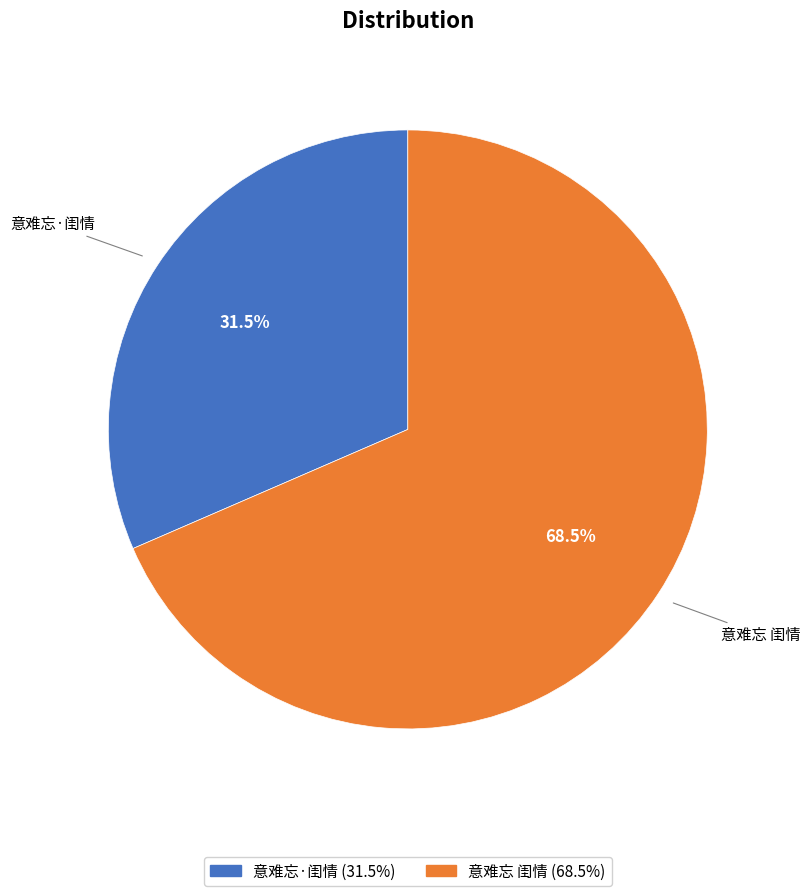

Rank the categories by value from highest to lowest.

意难忘 闺情, 意难忘·闺情